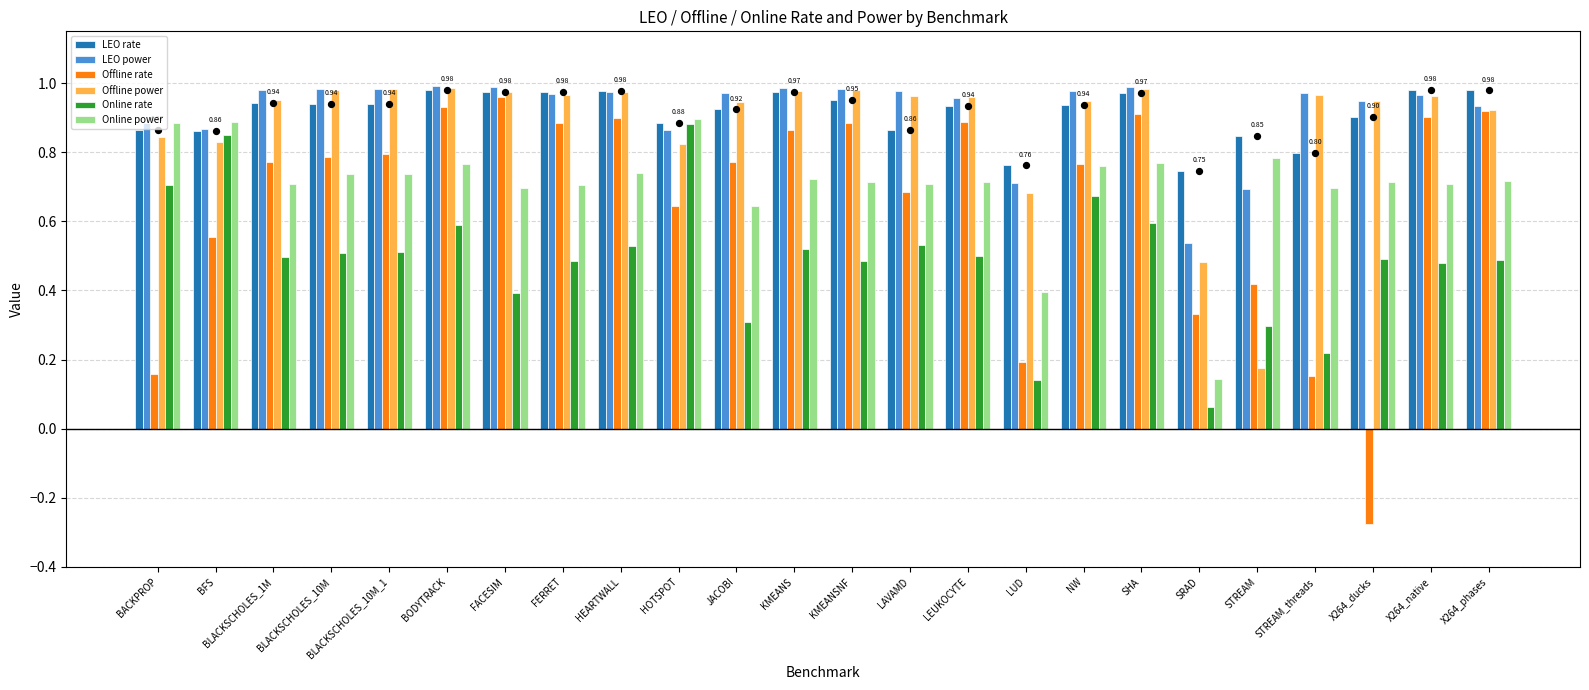

What are all the series names shown in the legend?

LEO rate, LEO power, Offline rate, Offline power, Online rate, Online power